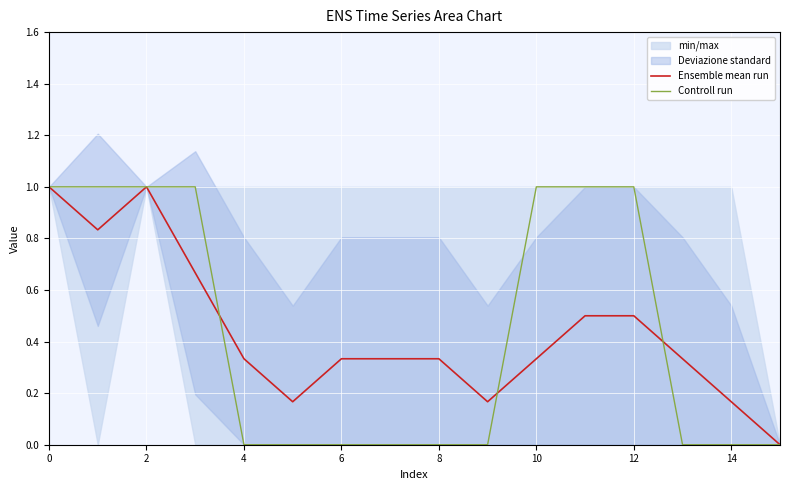

Does the chart display data point markers on the line(s)?

No